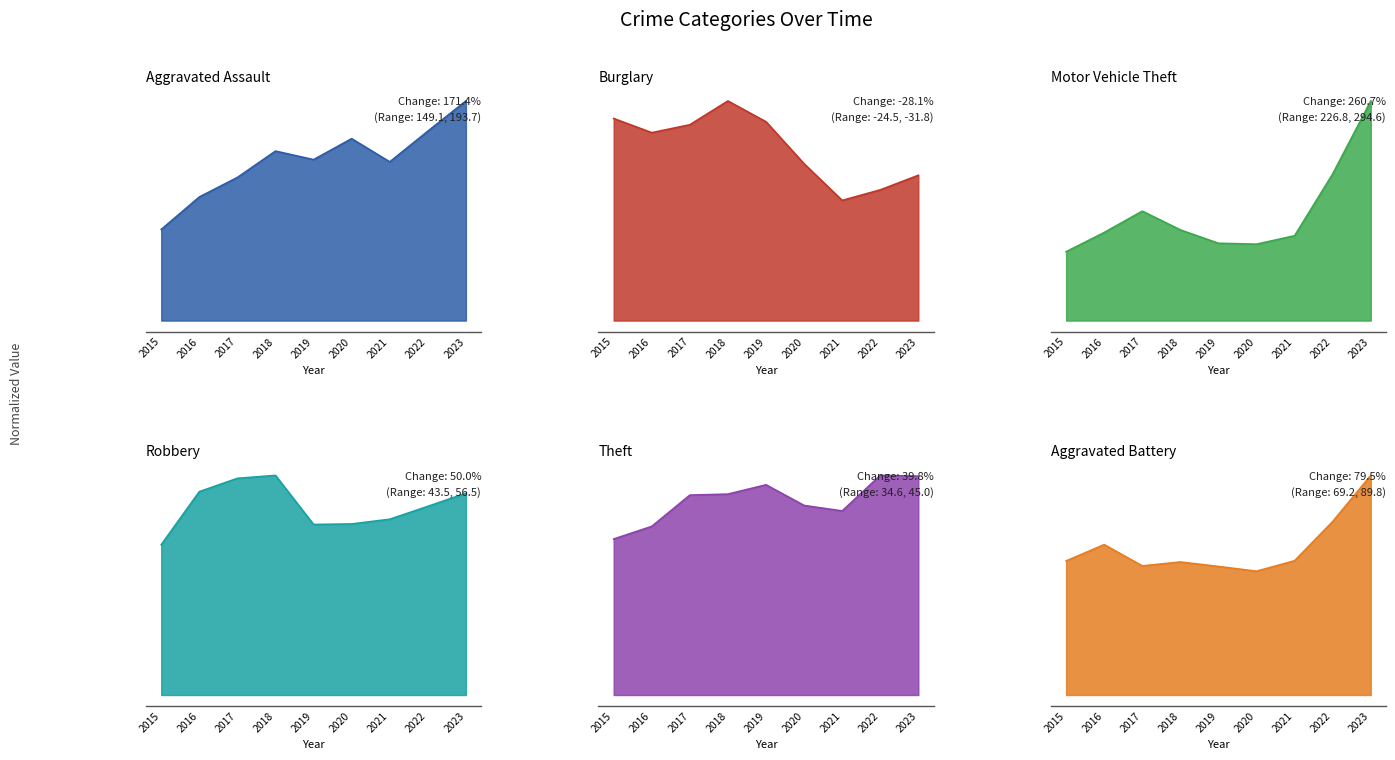

True or false: Motor Vehicle Theft and Burglary intersect in this chart.

True